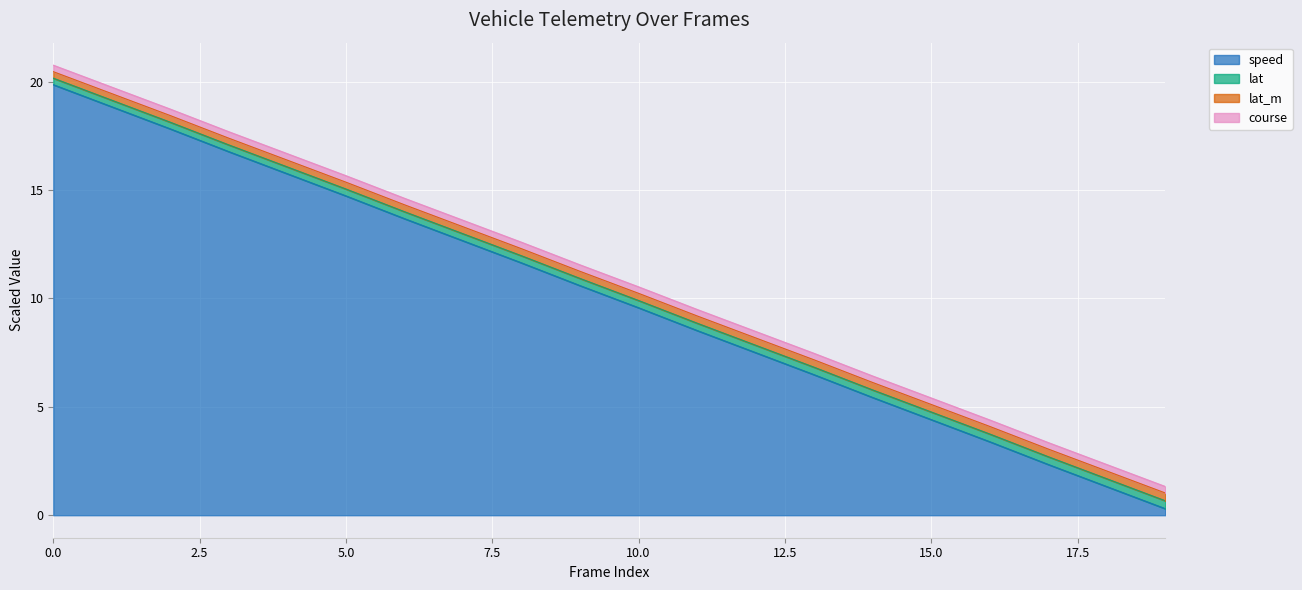

What is the highest value of the speed series?

19.9